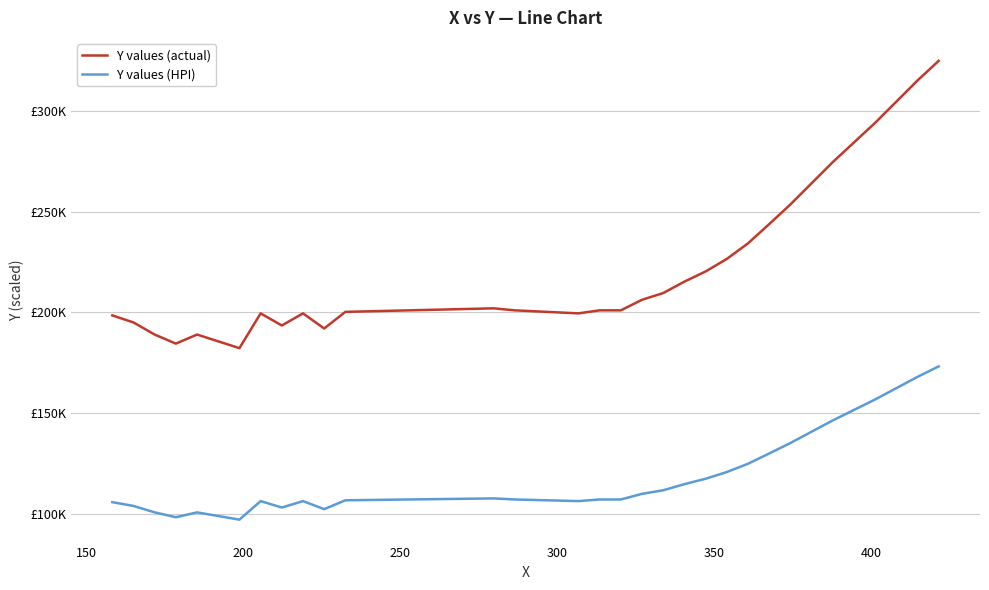

Reading right to left, extract all data points from this chart.

Y values (actual): 324750.0	315000.0	304500.0	294000.0	284250.0	274500.0	264000.0	253500.0	243750.0	234214.3	226500.0	220285.7	215250.0	209571.4	206250.0	201000.0	201000.0	199500.0	201000.0	202000.0	201000.0	200250.0	192000.0	199500.0	193500.0	199500.0	182250.0	189000.0	184500.0	189000.0	195000.0	198500.0
Y values (HPI): 173200.0	168000.0	162400.0	156800.0	151600.0	146400.0	140800.0	135200.0	130000.0	124914.3	120800.0	117485.7	114800.0	111771.4	110000.0	107200.0	107200.0	106400.0	107200.0	107733.3	107200.0	106800.0	102400.0	106400.0	103200.0	106400.0	97200.0	100800.0	98400.0	100800.0	104000.0	105866.7